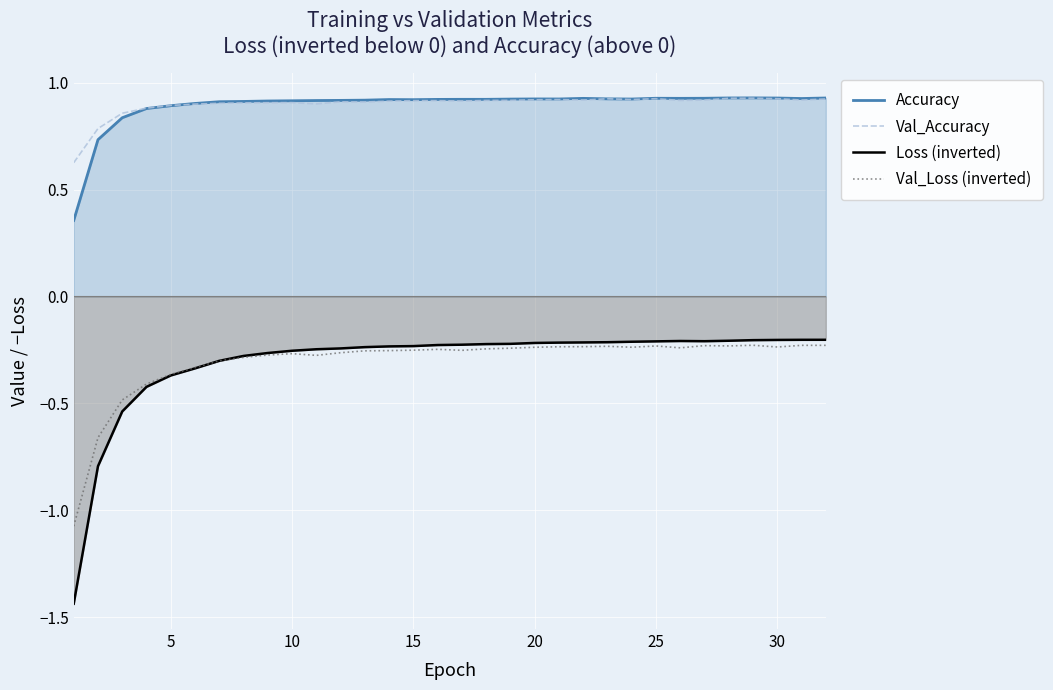

At which label does Accuracy reach its peak?

28